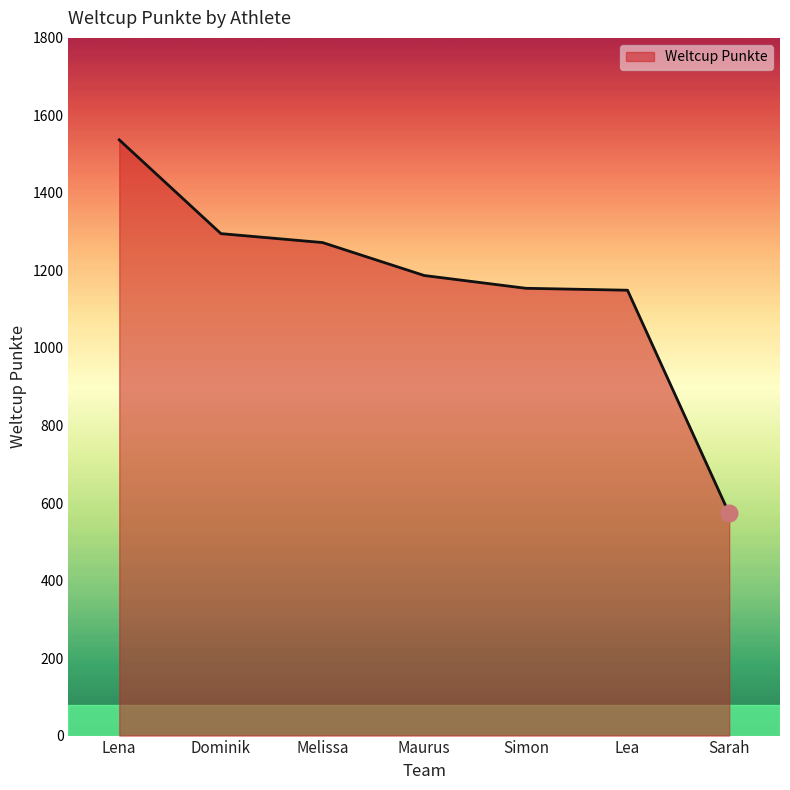

What is the difference between the second highest and minimum values?

722